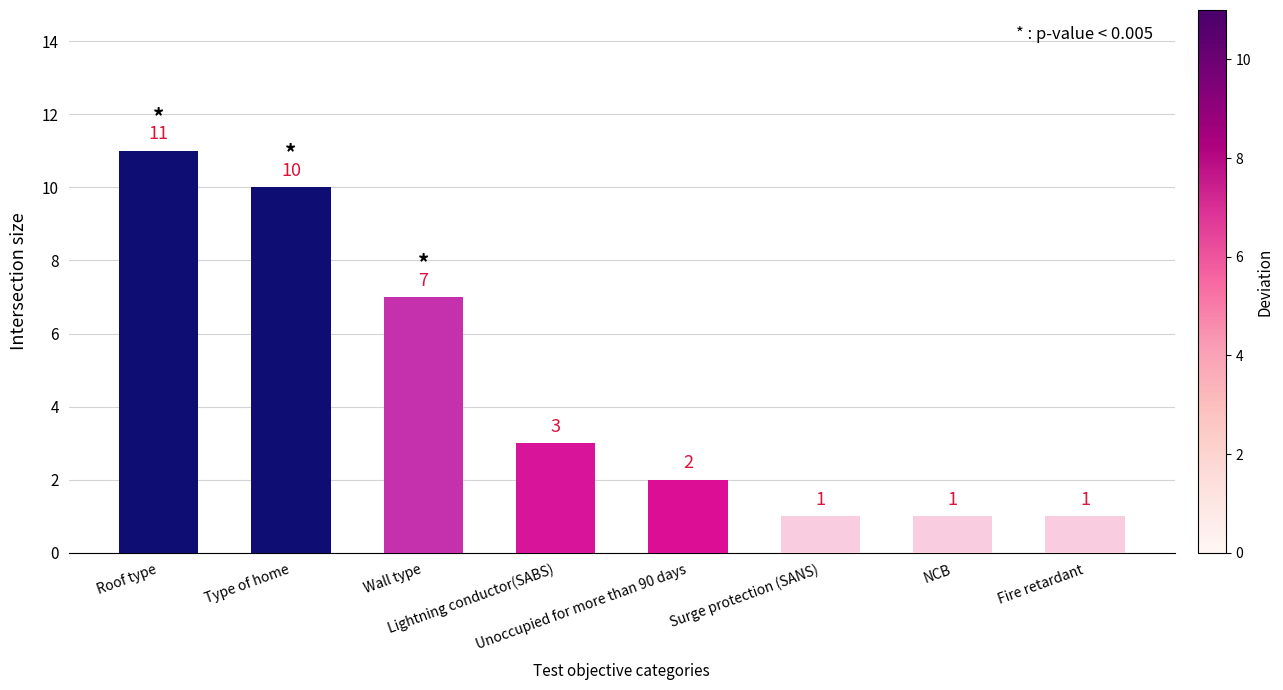

How many series are shown in this chart?

1